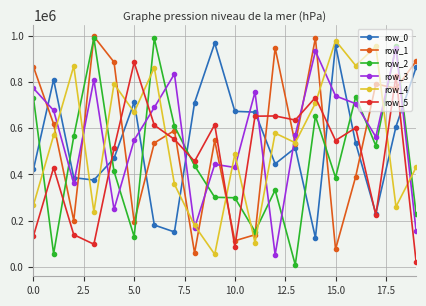

True or false: row_0 has more than 2 interior local peaks.

True